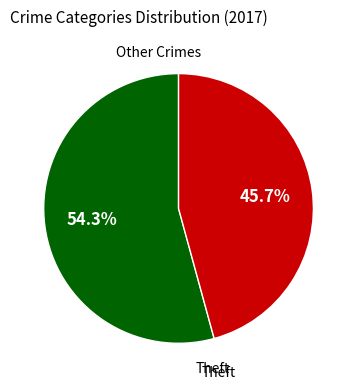

Does any single category account for the majority?

Yes